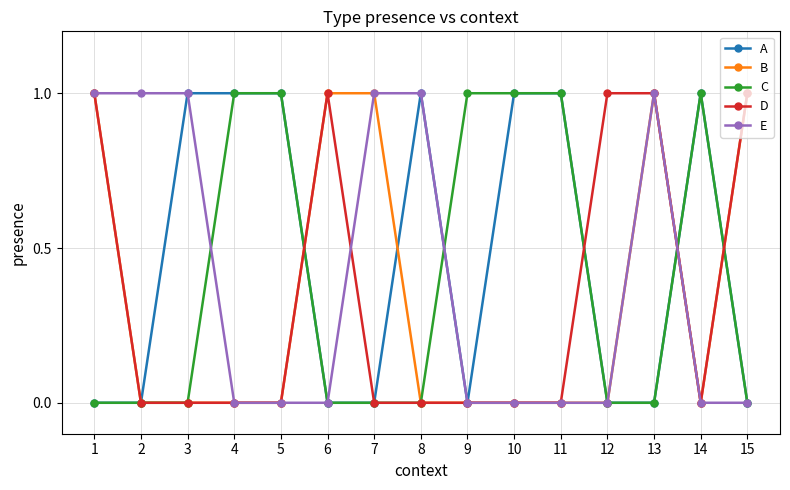

Reading left to right, transcribe all the data shown in this chart.

A: 1=0	2=0	3=1	4=1	5=1	6=0	7=0	8=1	9=0	10=1	11=1	12=0	13=0	14=1	15=0
B: 1=1	2=0	3=0	4=0	5=0	6=1	7=1	8=0	9=0	10=0	11=0	12=0	13=1	14=0	15=1
C: 1=0	2=0	3=0	4=1	5=1	6=0	7=0	8=0	9=1	10=1	11=1	12=0	13=0	14=1	15=0
D: 1=1	2=0	3=0	4=0	5=0	6=1	7=0	8=0	9=0	10=0	11=0	12=1	13=1	14=0	15=1
E: 1=1	2=1	3=1	4=0	5=0	6=0	7=1	8=1	9=0	10=0	11=0	12=0	13=1	14=0	15=0